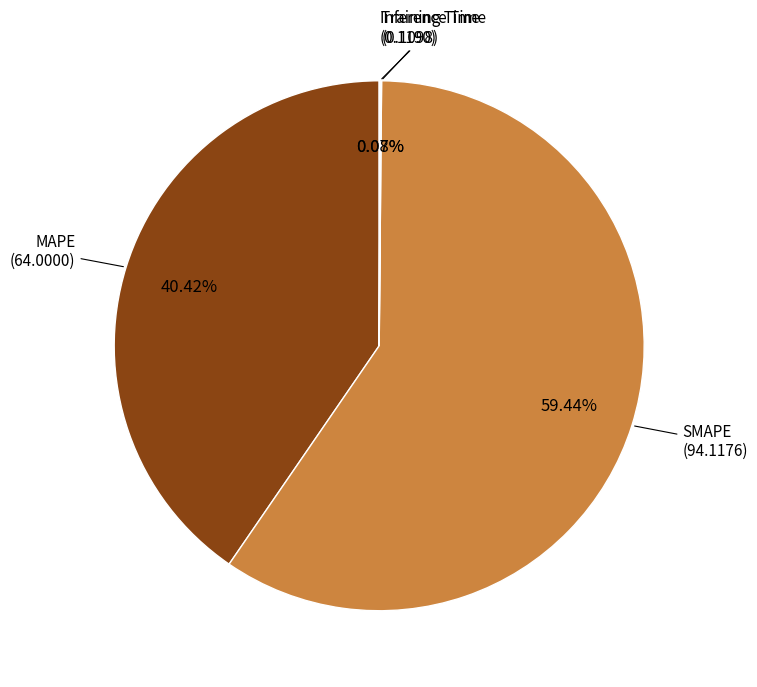

Is there a majority slice in this chart?

Yes